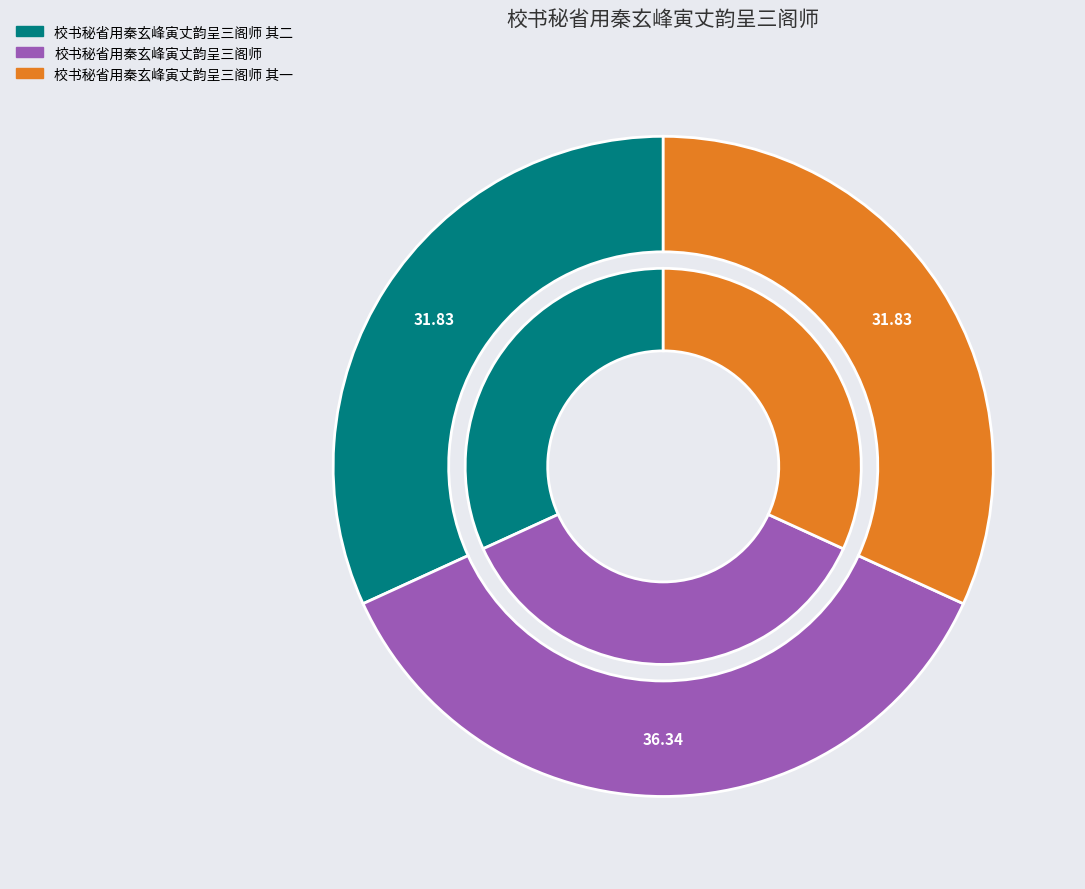

Combined, do 校书秘省用秦玄峰寅丈韵呈三阁师 and 校书秘省用秦玄峰寅丈韵呈三阁师 其一 account for over 50%?

Yes